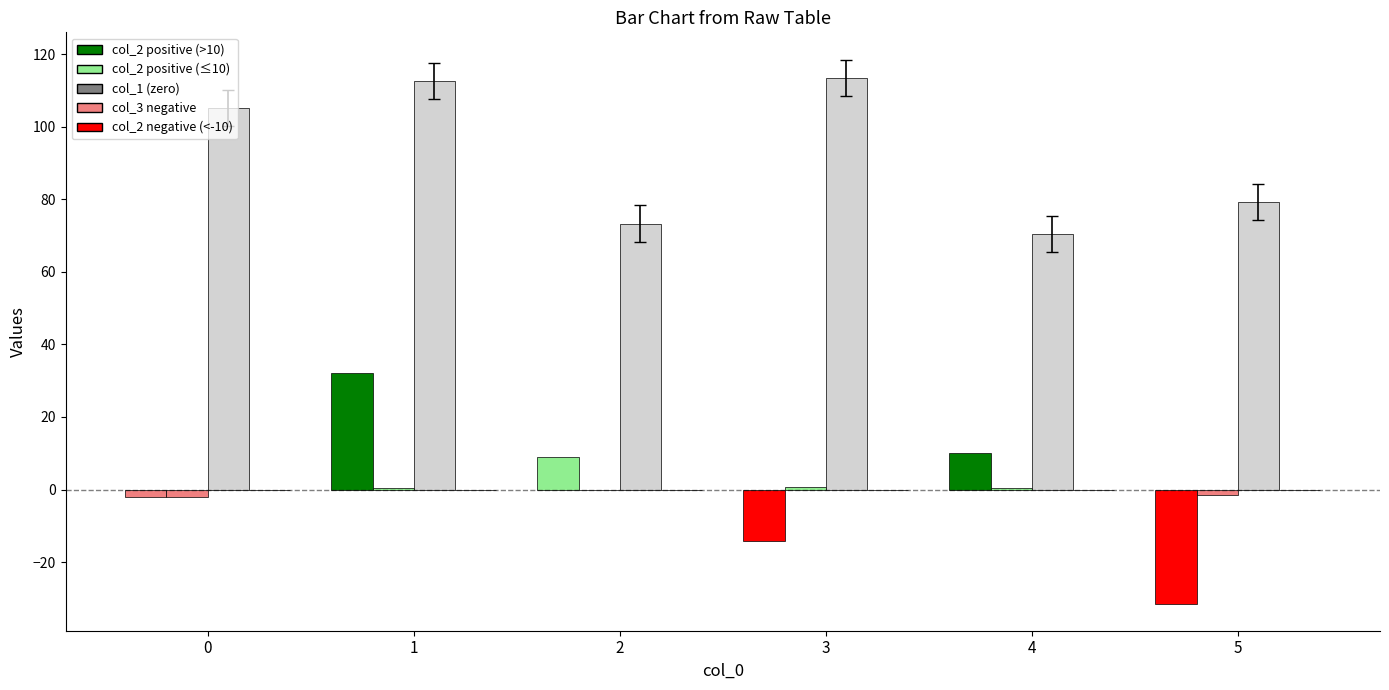

What is the difference between the highest and lowest values at 5?

110.7